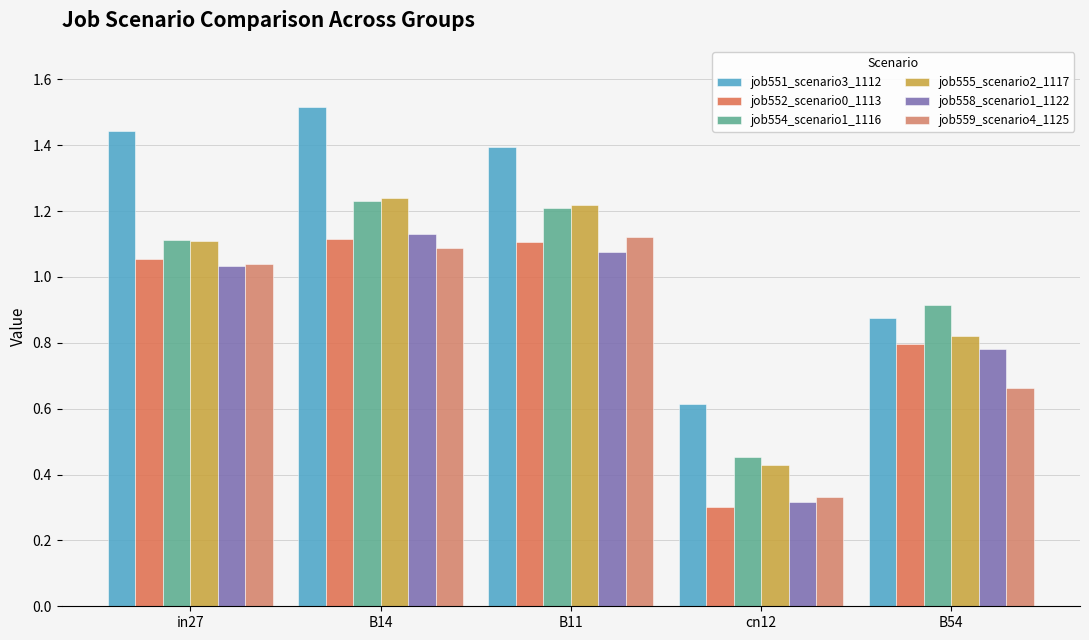

Which series has the largest range (max minus min)?

job551_scenario3_1112